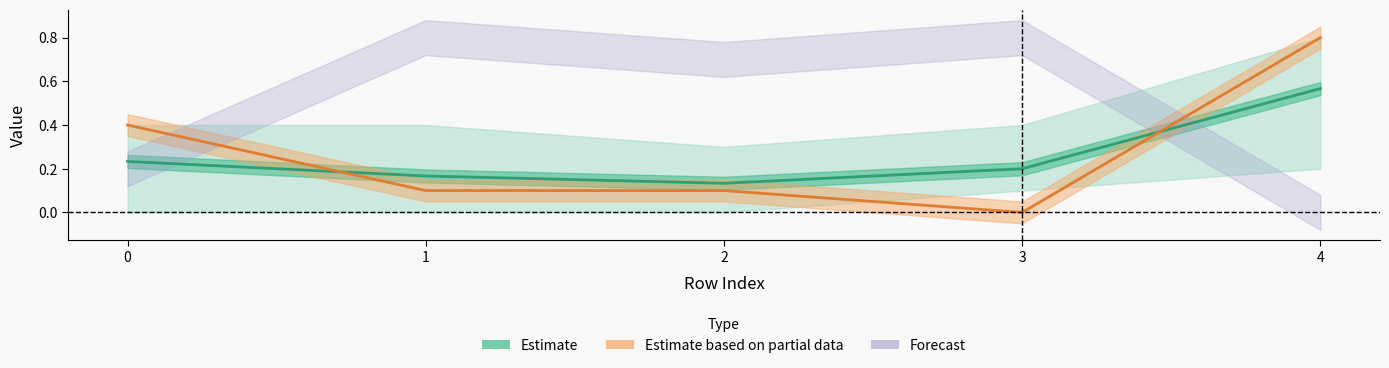

Reading right to left, transcribe all the data shown in this chart.

0: 4=0.2	3=0.4	2=0.3	1=0.4	0=0.0
1: 4=0.8	3=0.1	2=0.1	1=0.0	0=0.4
2: 4=0.7	3=0.1	2=0.0	1=0.1	0=0.3
3: 4=0.8	3=0.0	2=0.1	1=0.1	0=0.4
4: 4=0.0	3=0.8	2=0.7	1=0.8	0=0.2